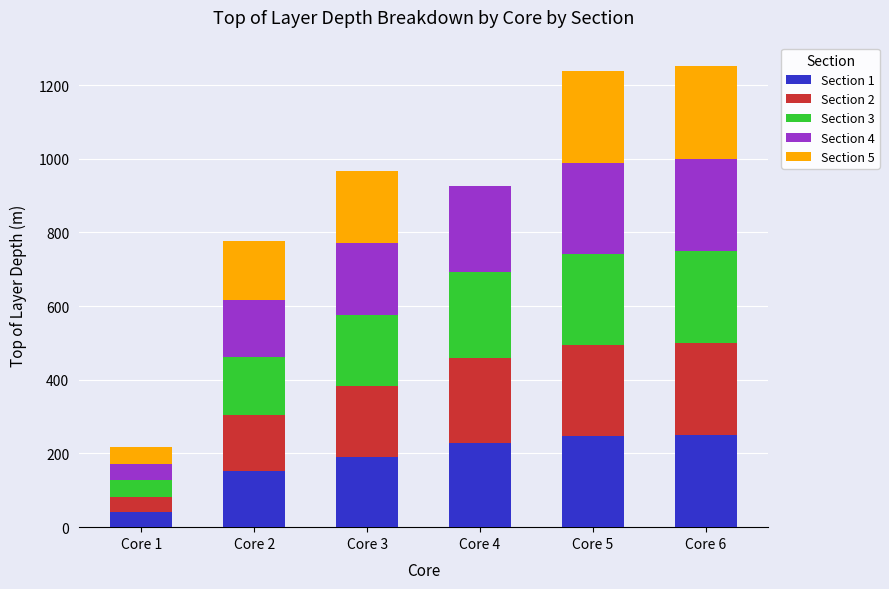

Are the bars grouped side by side (vs. stacked)?

No